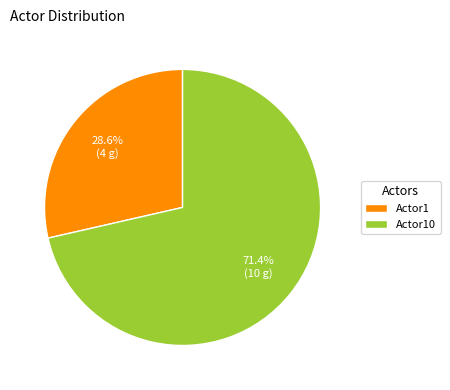

True or false: Actor10 accounts for 71% of the total.

True